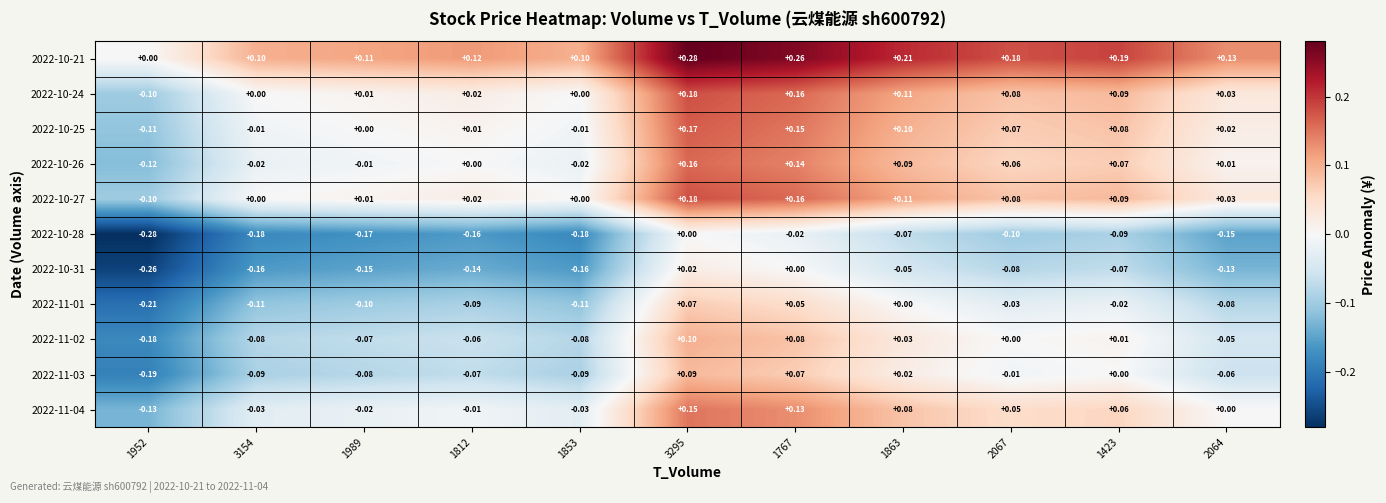

Is the value of 2022-10-24 at 1423 greater than the value of 2022-11-03 at 2067?

Yes